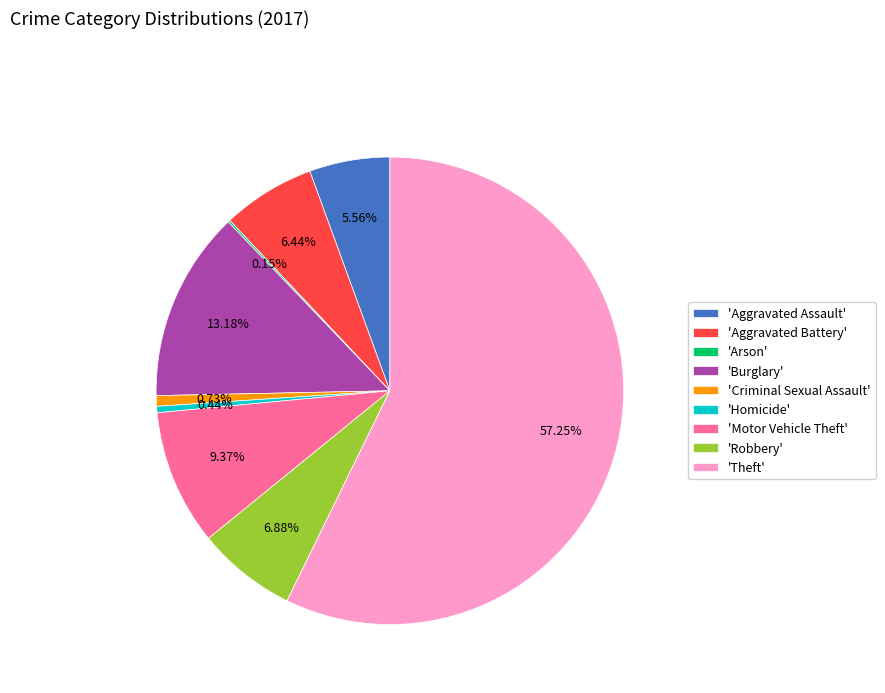

Is the sum of 'Aggravated Battery' and 'Homicide' greater than half?

No